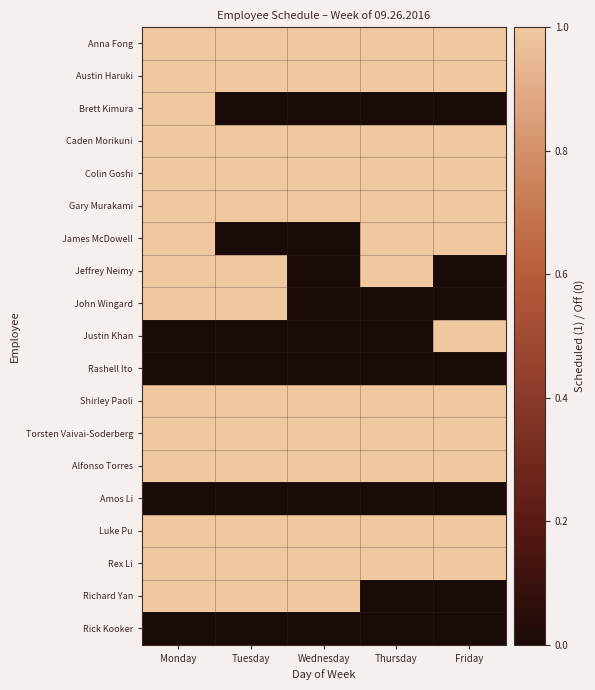

Reading left to right, transcribe all the data shown in this chart.

Anna Fong: Monday=1	Tuesday=1	Wednesday=1	Thursday=1	Friday=1
Austin Haruki: Monday=1	Tuesday=1	Wednesday=1	Thursday=1	Friday=1
Brett Kimura: Monday=1	Tuesday=0	Wednesday=0	Thursday=0	Friday=0
Caden Morikuni: Monday=1	Tuesday=1	Wednesday=1	Thursday=1	Friday=1
Colin Goshi: Monday=1	Tuesday=1	Wednesday=1	Thursday=1	Friday=1
Gary Murakami: Monday=1	Tuesday=1	Wednesday=1	Thursday=1	Friday=1
James McDowell: Monday=1	Tuesday=0	Wednesday=0	Thursday=1	Friday=1
Jeffrey Neimy: Monday=1	Tuesday=1	Wednesday=0	Thursday=1	Friday=0
John Wingard: Monday=1	Tuesday=1	Wednesday=0	Thursday=0	Friday=0
Justin Khan: Monday=0	Tuesday=0	Wednesday=0	Thursday=0	Friday=1
Rashell Ito: Monday=0	Tuesday=0	Wednesday=0	Thursday=0	Friday=0
Shirley Paoli: Monday=1	Tuesday=1	Wednesday=1	Thursday=1	Friday=1
Torsten Vaivai-Soderberg: Monday=1	Tuesday=1	Wednesday=1	Thursday=1	Friday=1
Alfonso Torres: Monday=1	Tuesday=1	Wednesday=1	Thursday=1	Friday=1
Amos Li: Monday=0	Tuesday=0	Wednesday=0	Thursday=0	Friday=0
Luke Pu: Monday=1	Tuesday=1	Wednesday=1	Thursday=1	Friday=1
Rex Li: Monday=1	Tuesday=1	Wednesday=1	Thursday=1	Friday=1
Richard Yan: Monday=1	Tuesday=1	Wednesday=1	Thursday=0	Friday=0
Rick Kooker: Monday=0	Tuesday=0	Wednesday=0	Thursday=0	Friday=0